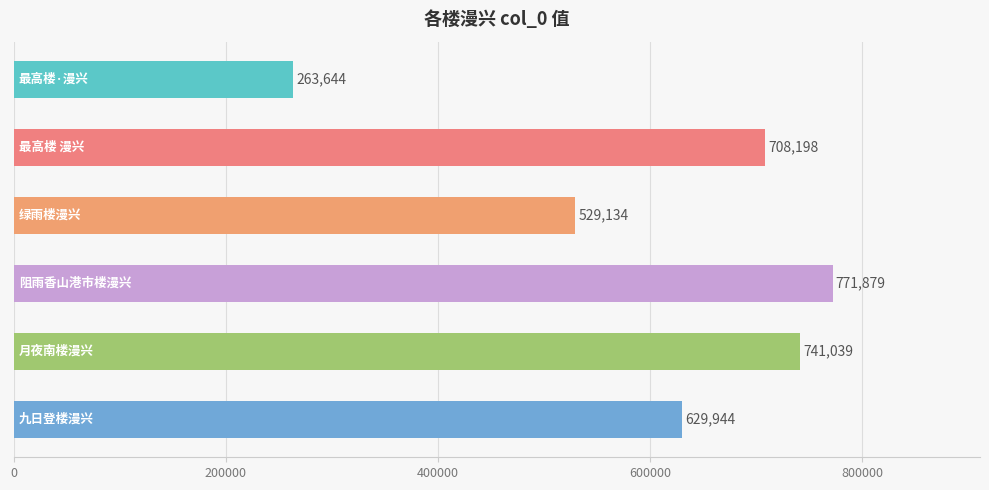

What is the difference between the maximum and second lowest values?

242745